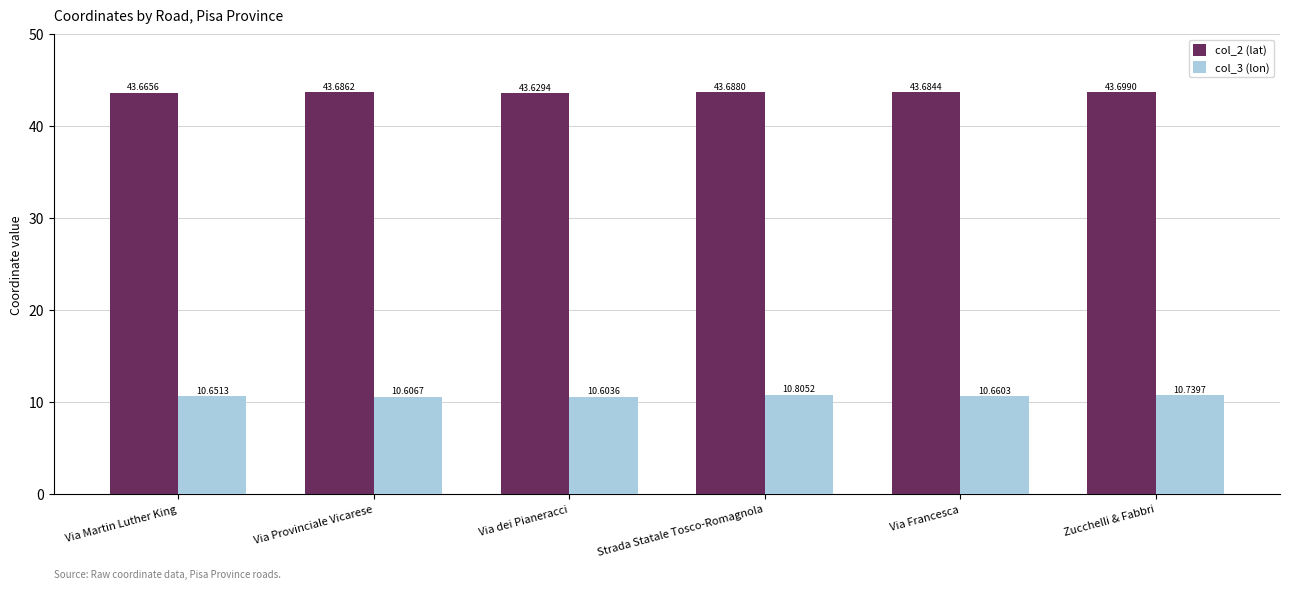

Which series has the largest range (max minus min)?

col_3 (lon)